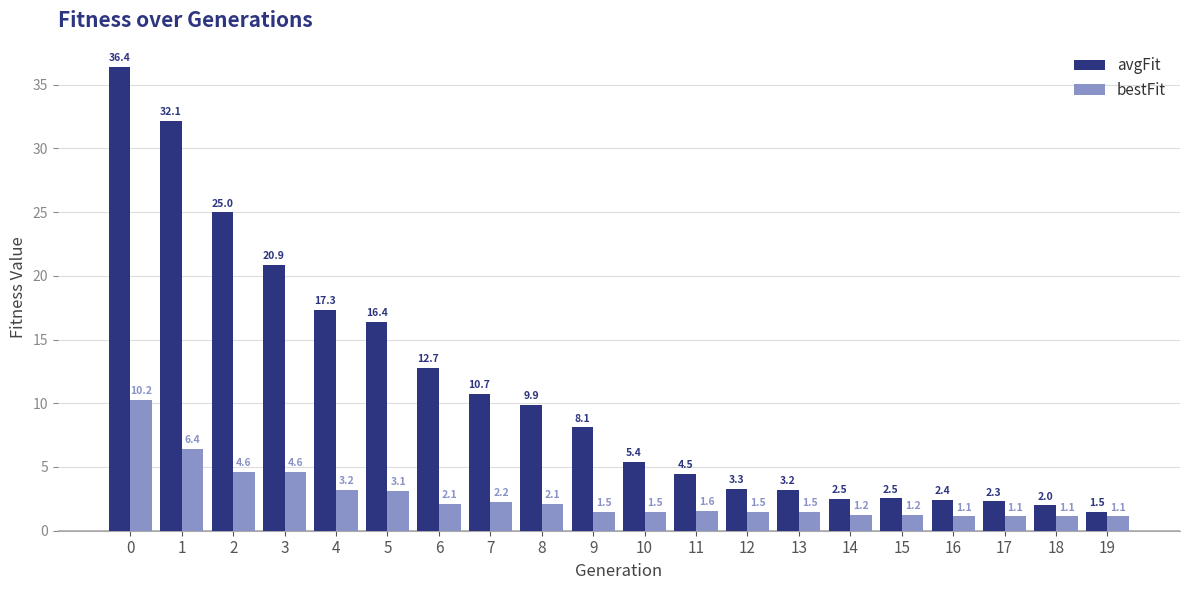

Are the bars horizontal?

No